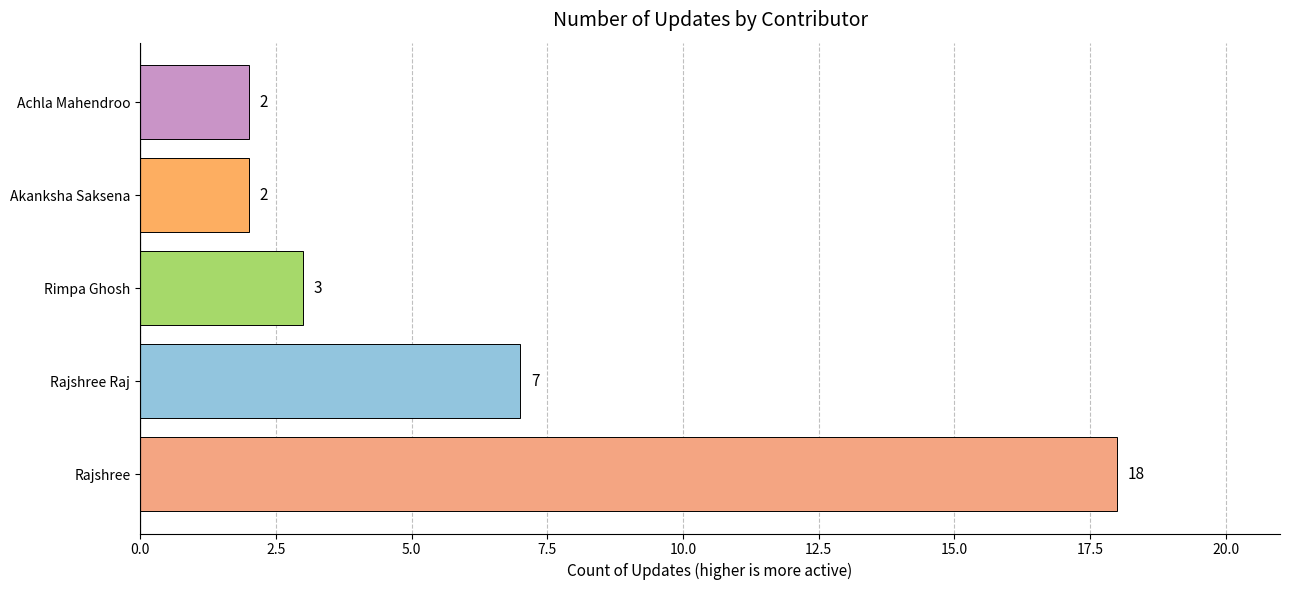

Is it true that the value at Rajshree is 26?

False